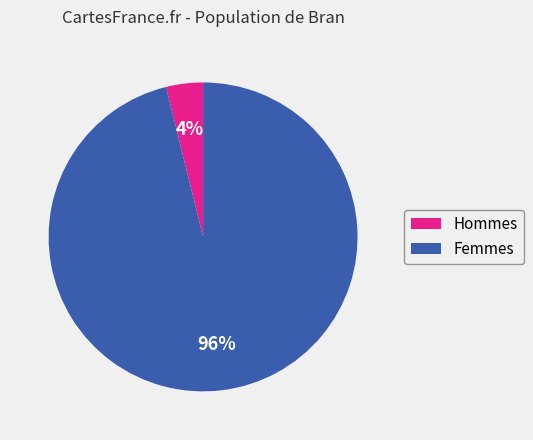

Rank the categories by value from lowest to highest.

Hommes, Femmes